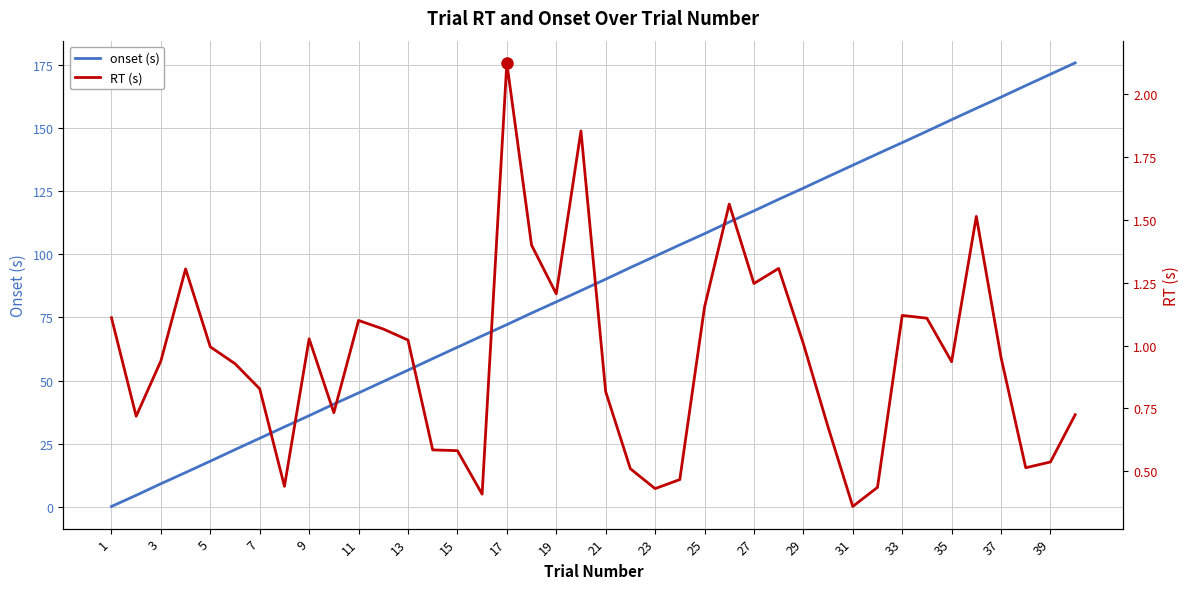

The value of onset (s) at 15 is 104.5. True or false?

False